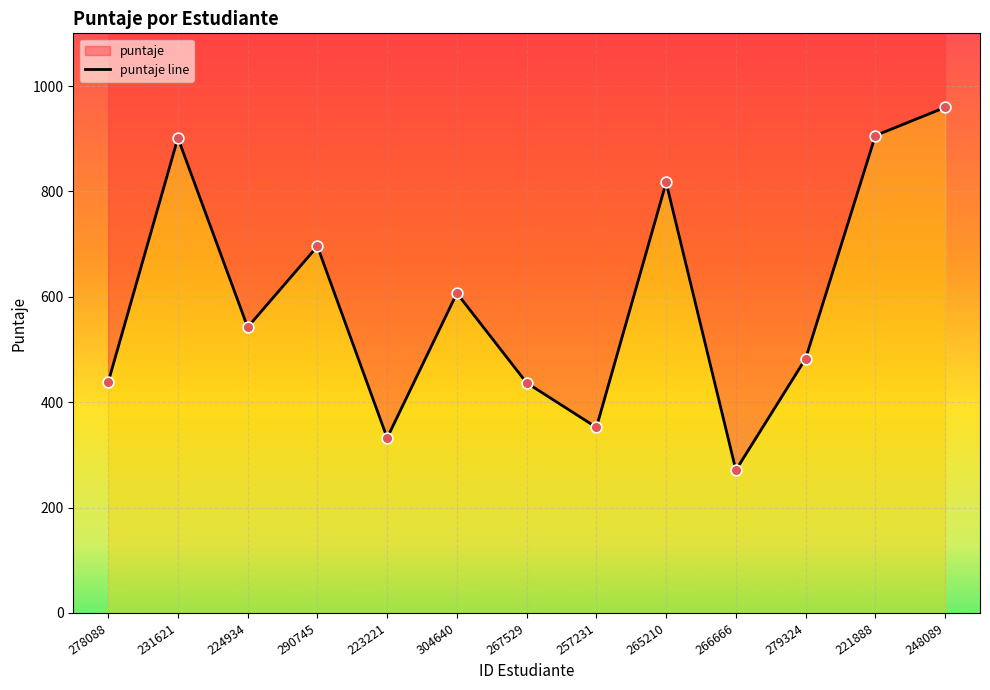

What is the ratio of the value at 290745 to the value at 223221?

2.1